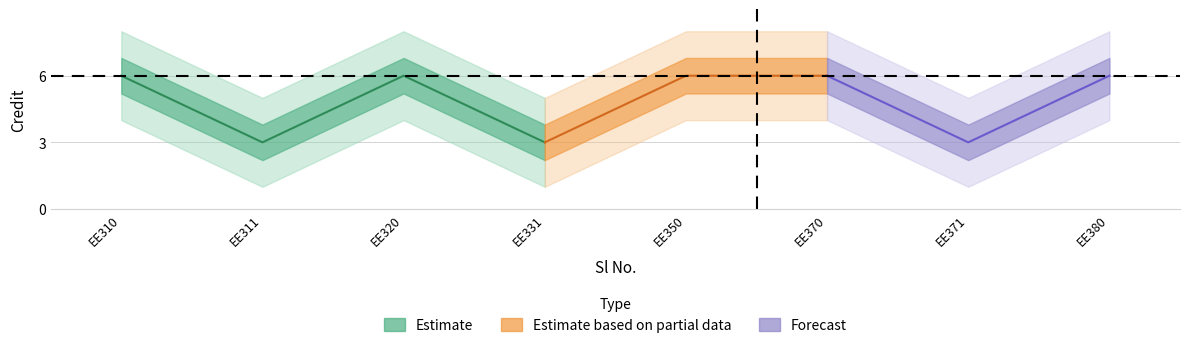

True or false: Credit_lower and Credit intersect in this chart.

False